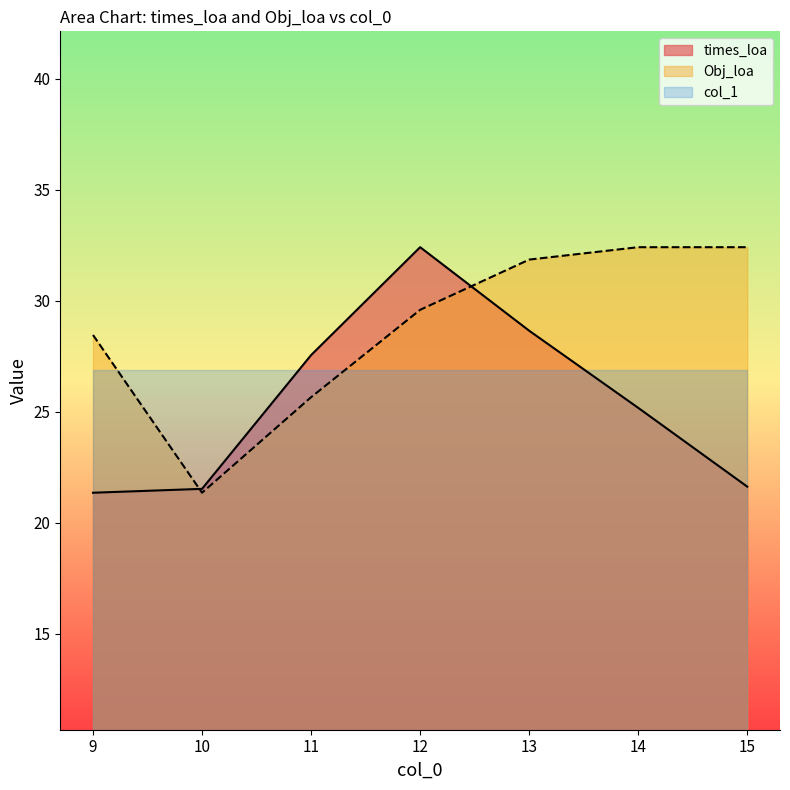

What is the lowest value of the times_loa series?

21.4